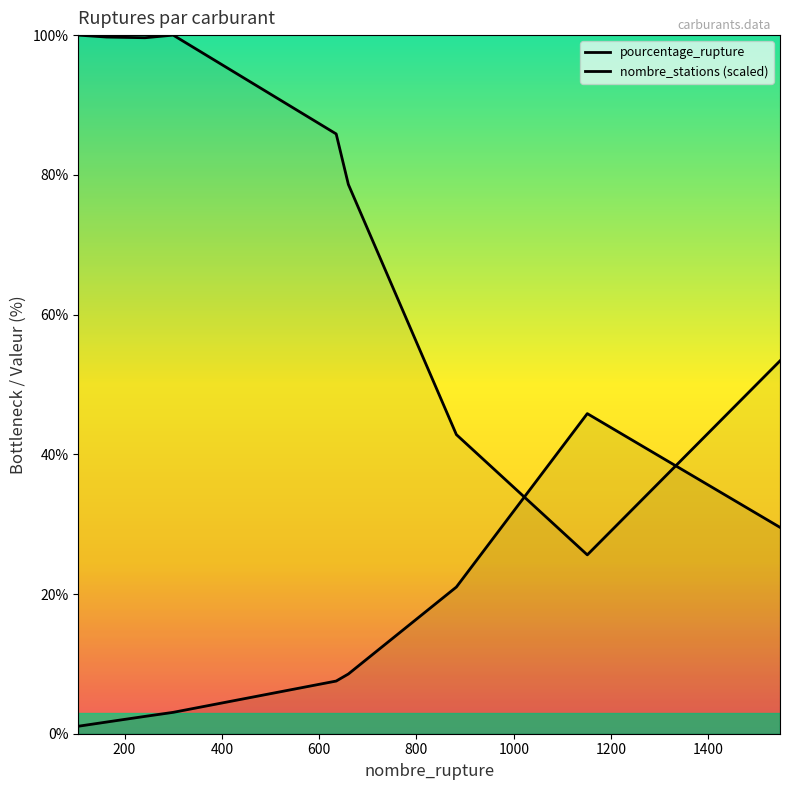

How many data points does each series have?

9